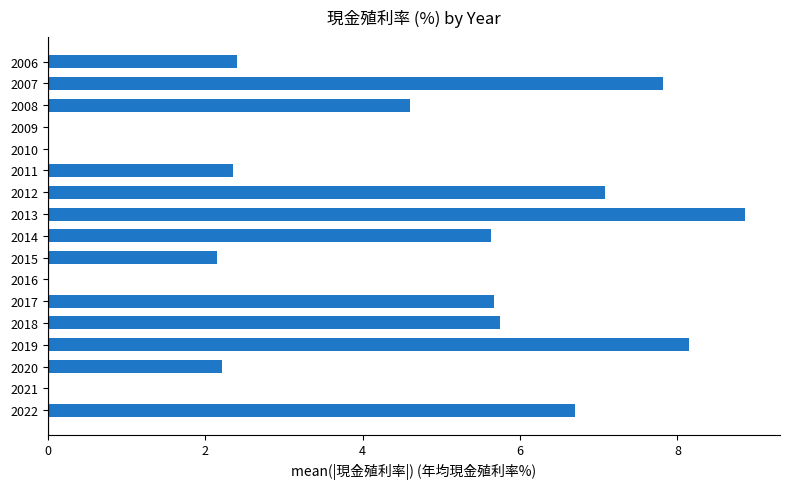

How many data points are above 4?

9